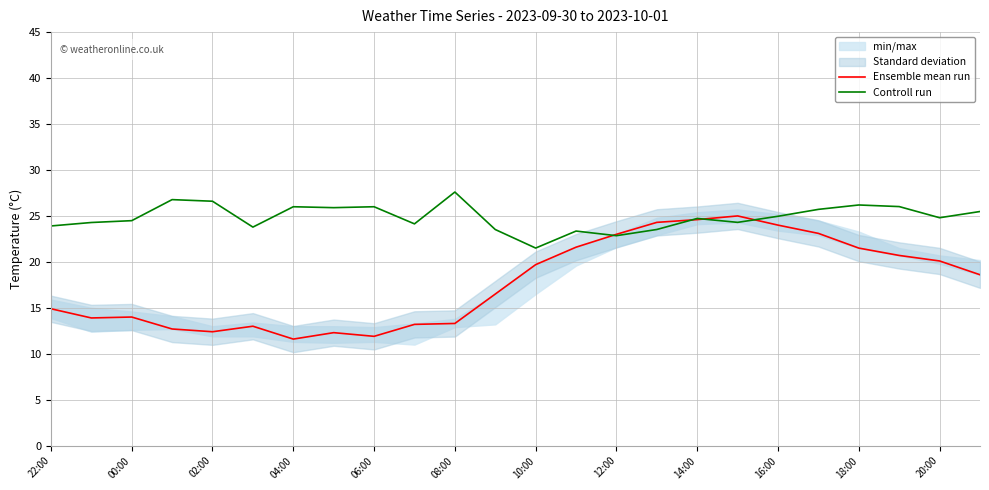

Rank the series by their maximum value, from highest to lowest.

Controll run, Ensemble mean run